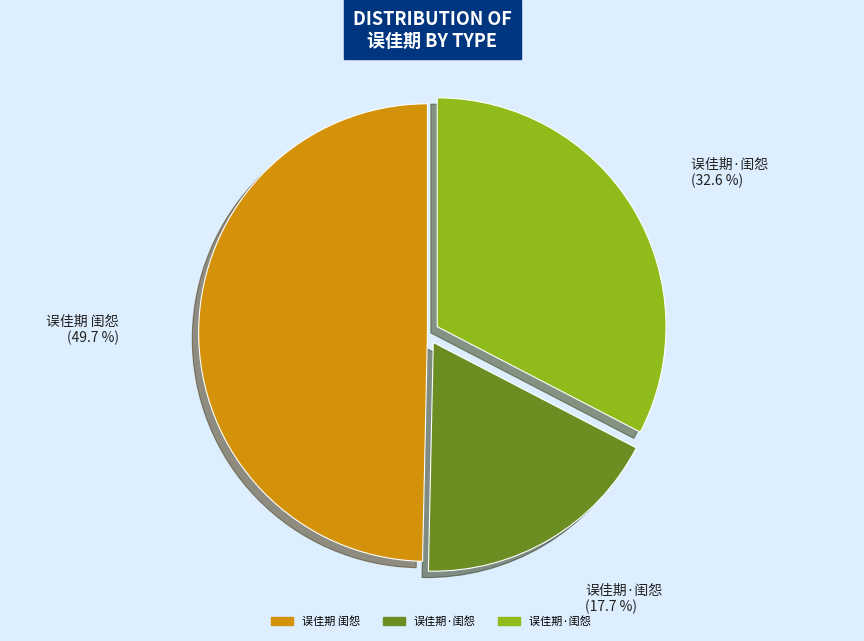

Does any single category account for the majority?

No